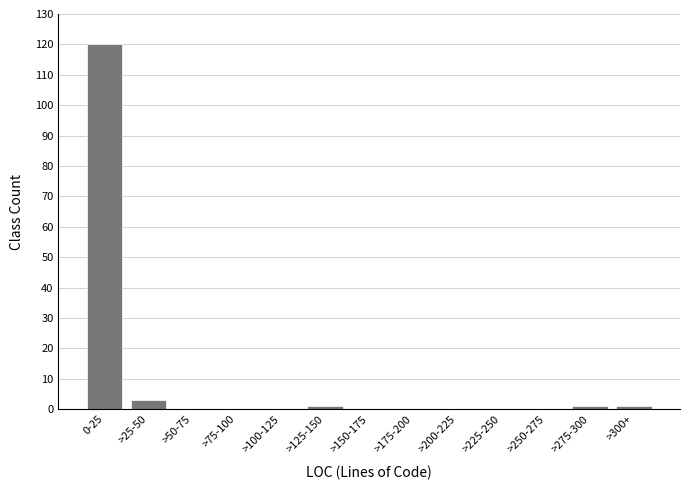

Reading left to right, what are all the values shown in this chart?

0-25=120	>25-50=3	>50-75=0	>75-100=0	>100-125=0	>125-150=1	>150-175=0	>175-200=0	>200-225=0	>225-250=0	>250-275=0	>275-300=1	>300+=1